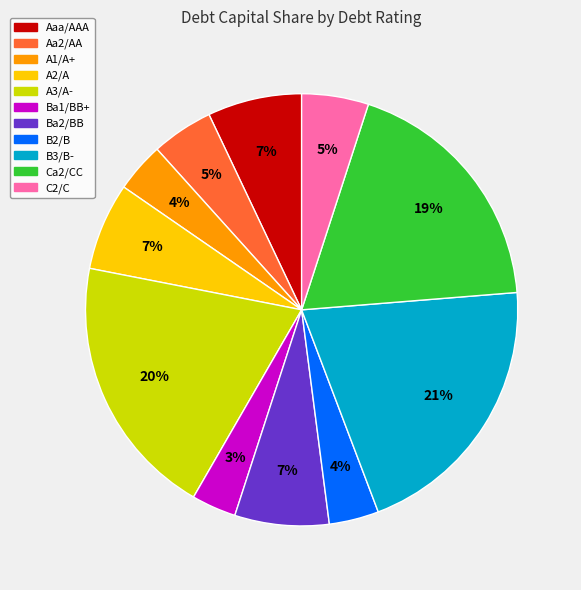

To the nearest percent, what is the difference between the Ca2/CC and A1/A+ slice percentages?

15%